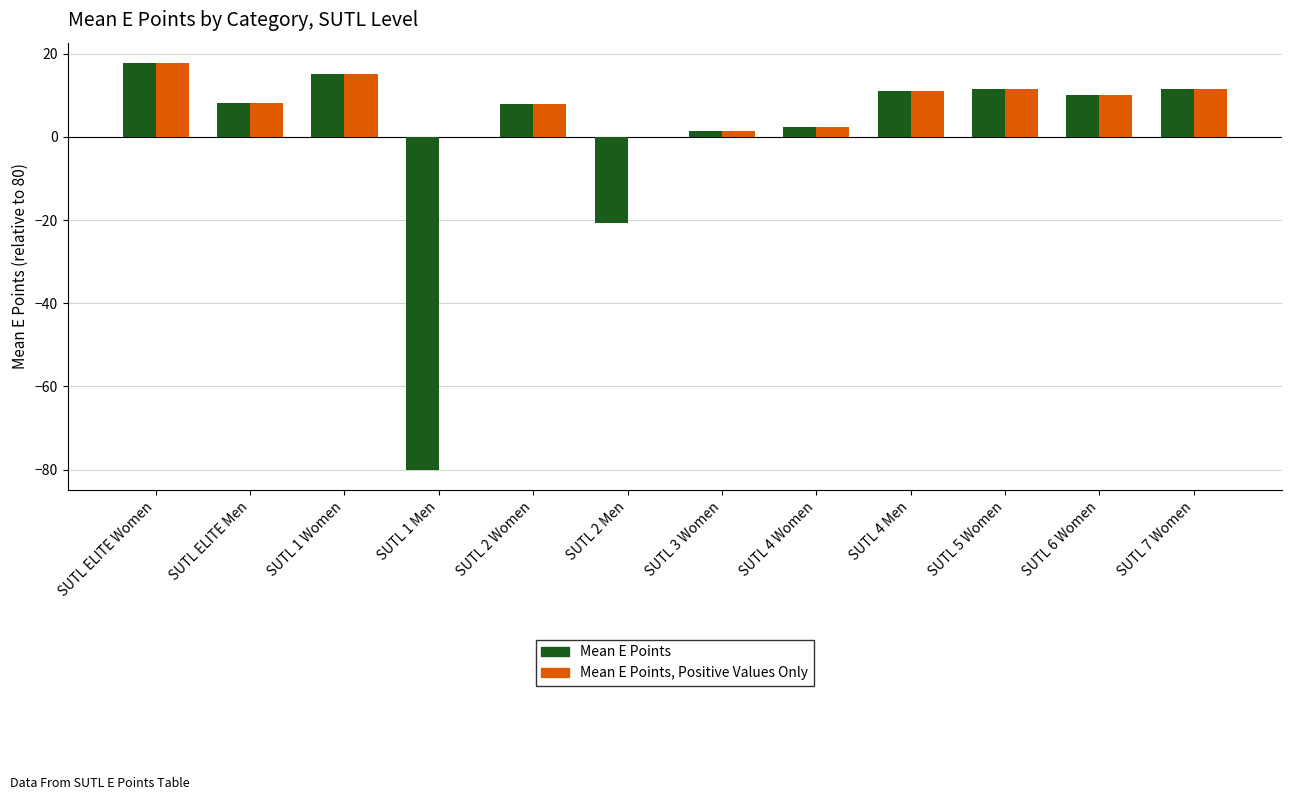

What is the greatest value displayed?

17.8